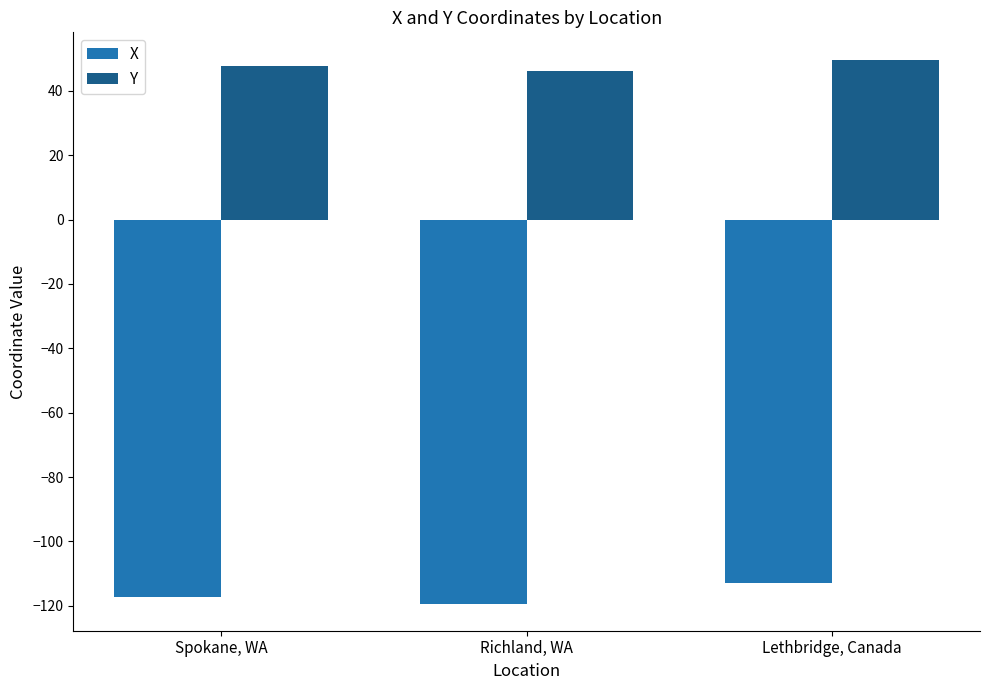

Reading right to left, list all the values displayed in this chart.

X: -112.8	-119.3	-117.4
Y: 49.7	46.2	47.7